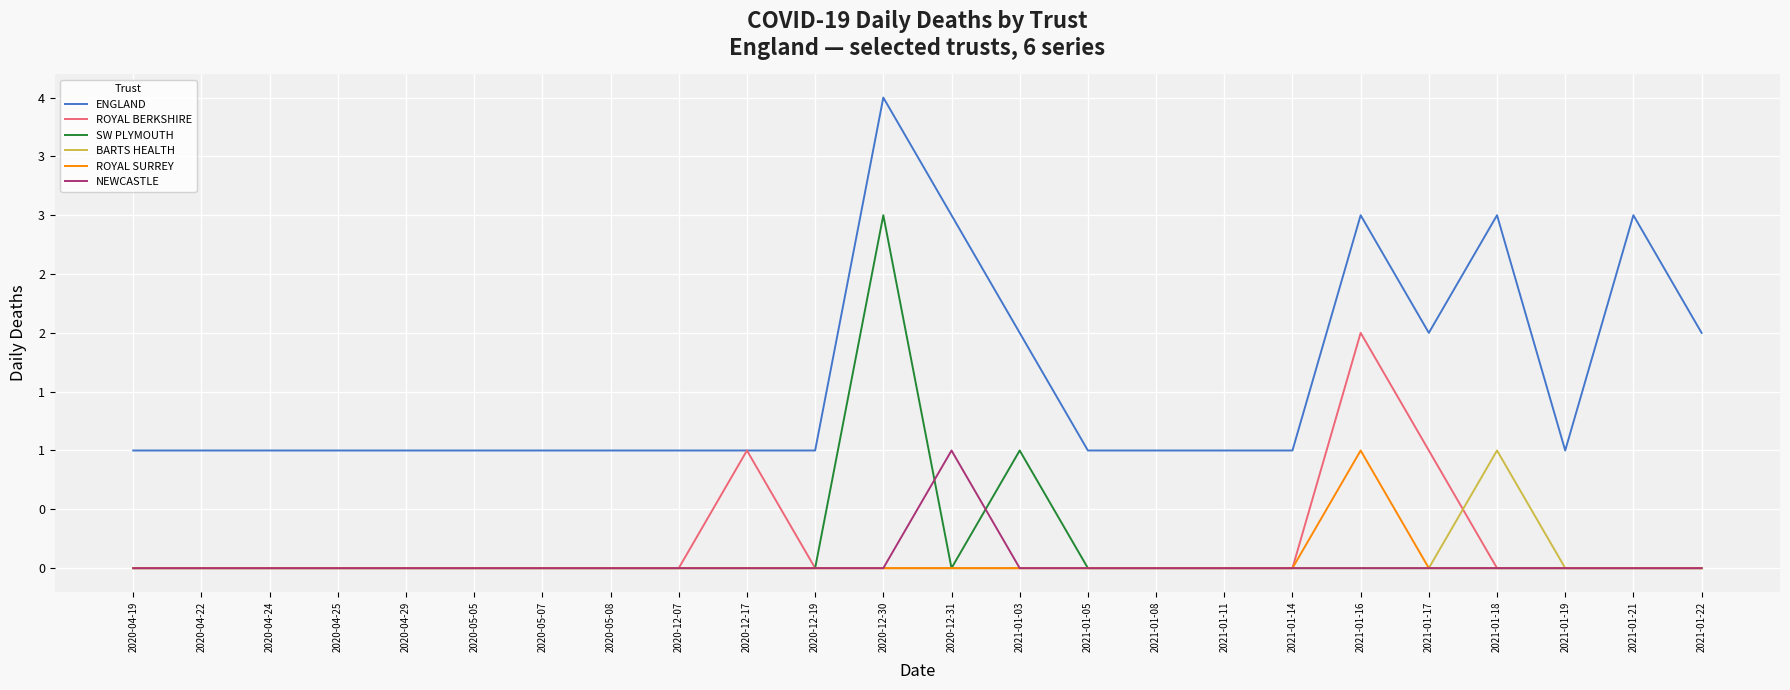

What are all the series names shown in the legend?

ENGLAND, ROYAL BERKSHIRE, SW PLYMOUTH, BARTS HEALTH, ROYAL SURREY, NEWCASTLE